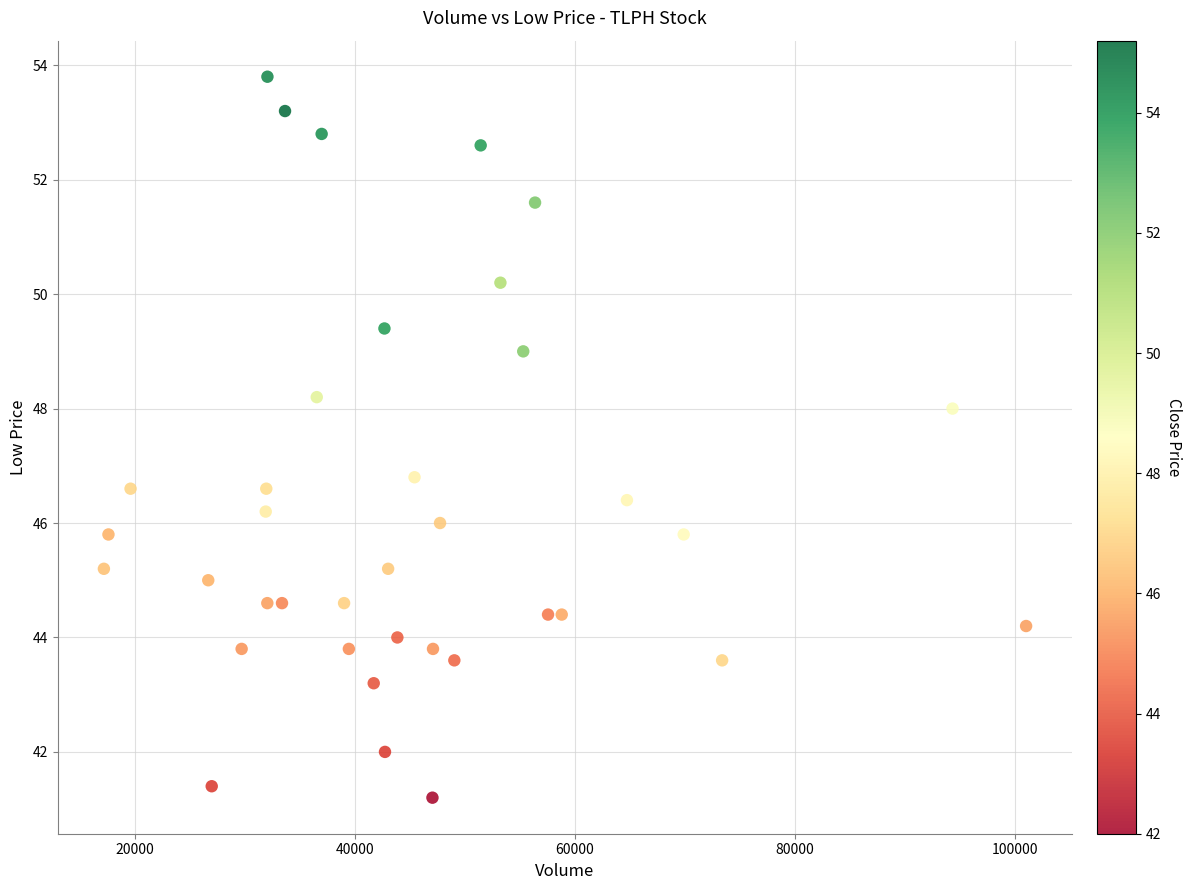

What Y value in the scatter plot is closest to 47?

46.8